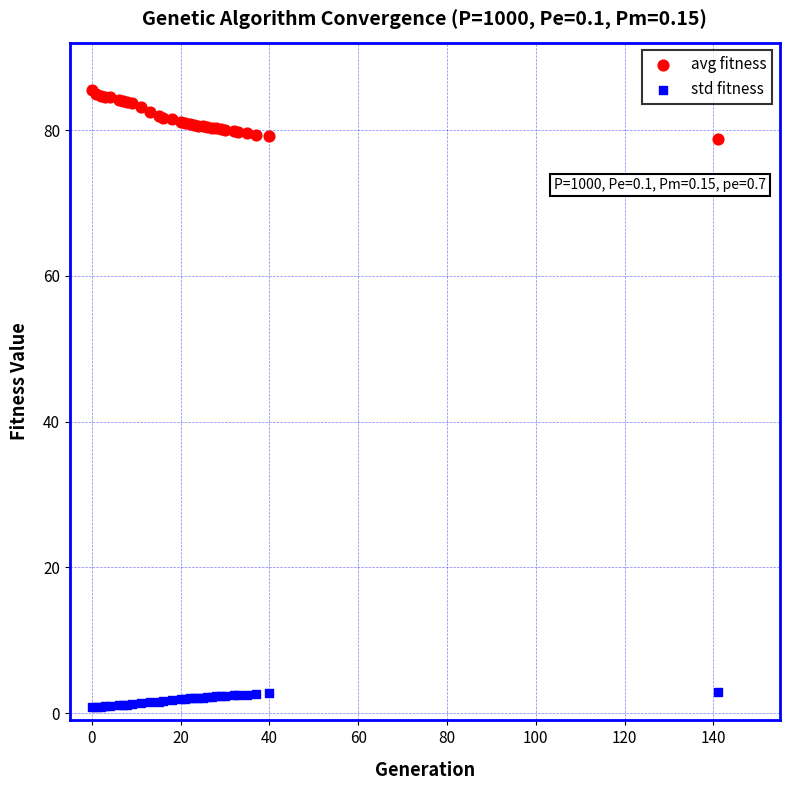

Which series contains the lowest Y value?

std fitness